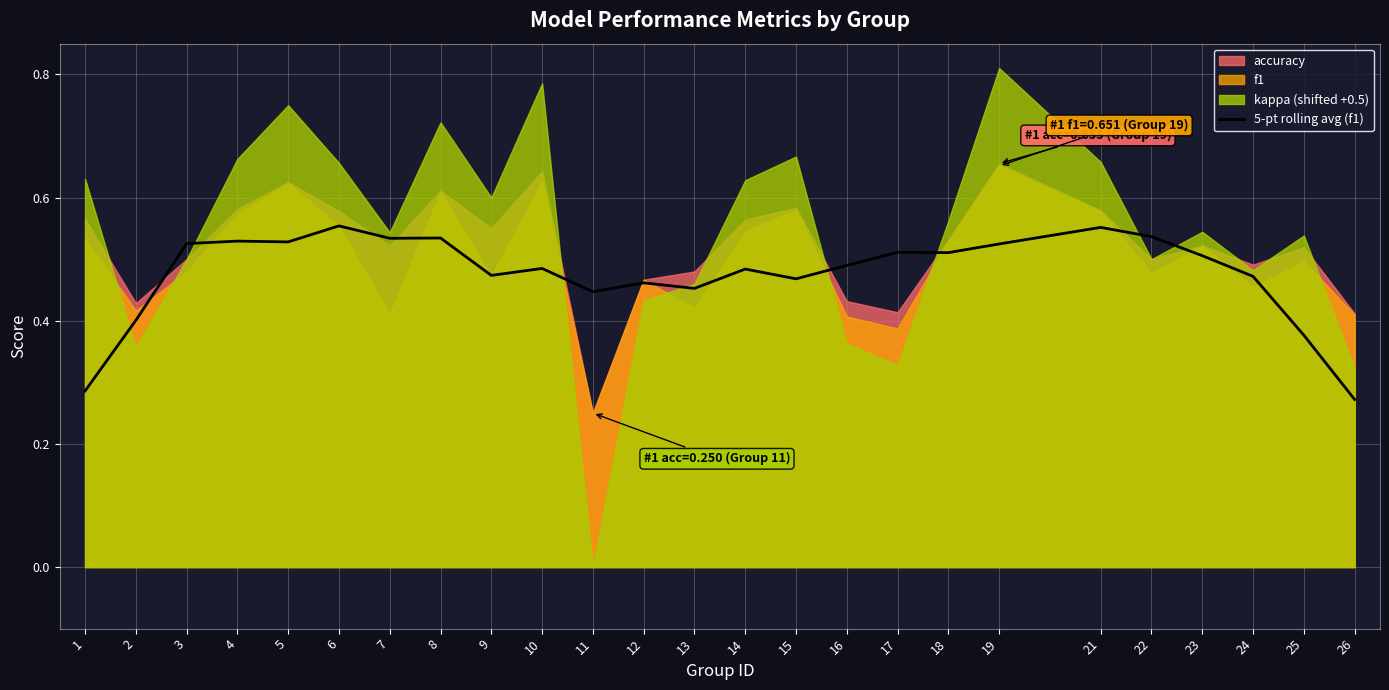

Is it true that 5-pt rolling avg (f1) equals 0.2 at 24?

False